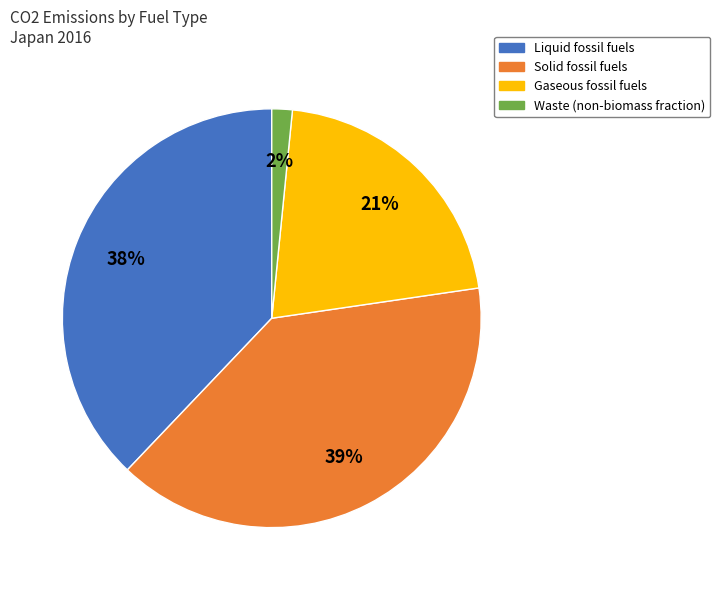

To the nearest percent, what is the average slice percentage?

25%